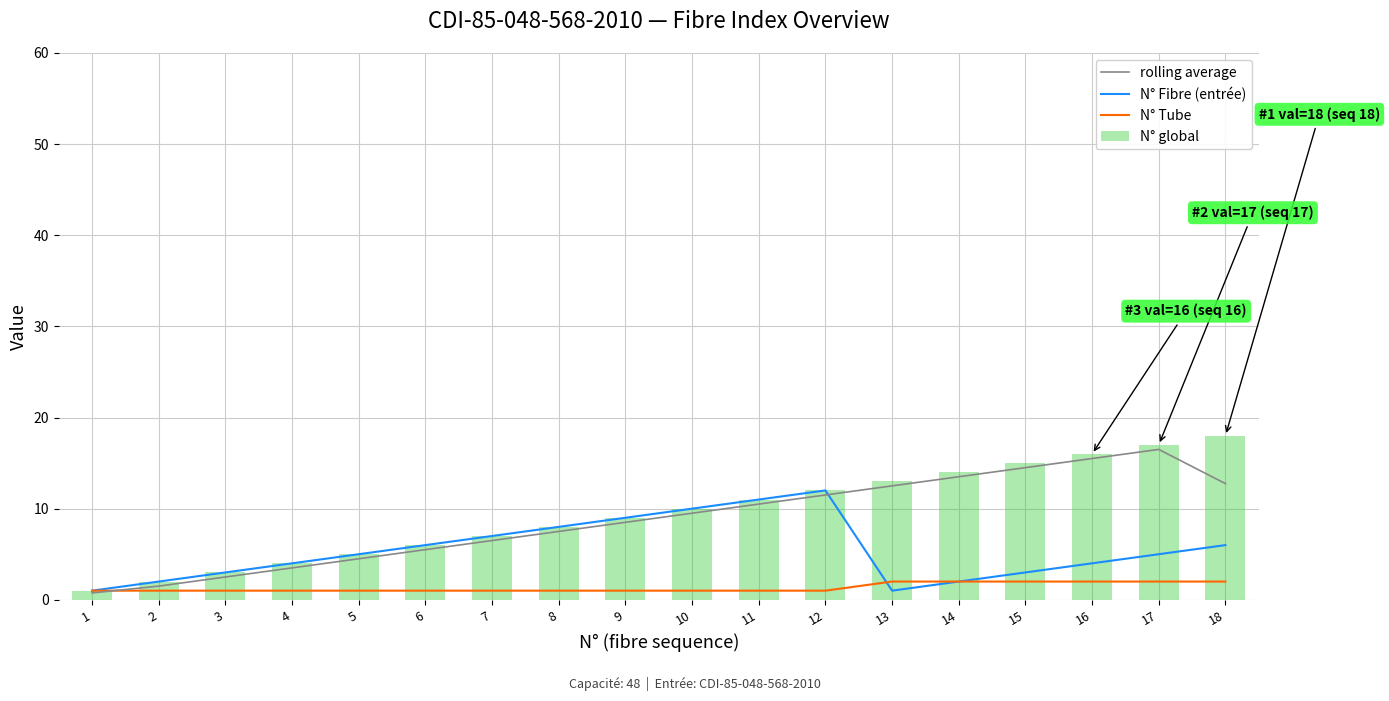

What is the sum of all rolling average values?

157.5